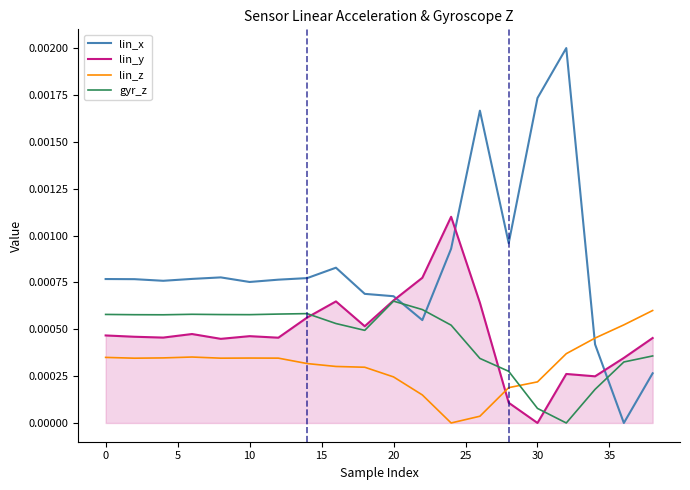

Does the chart display data point markers on the line(s)?

No